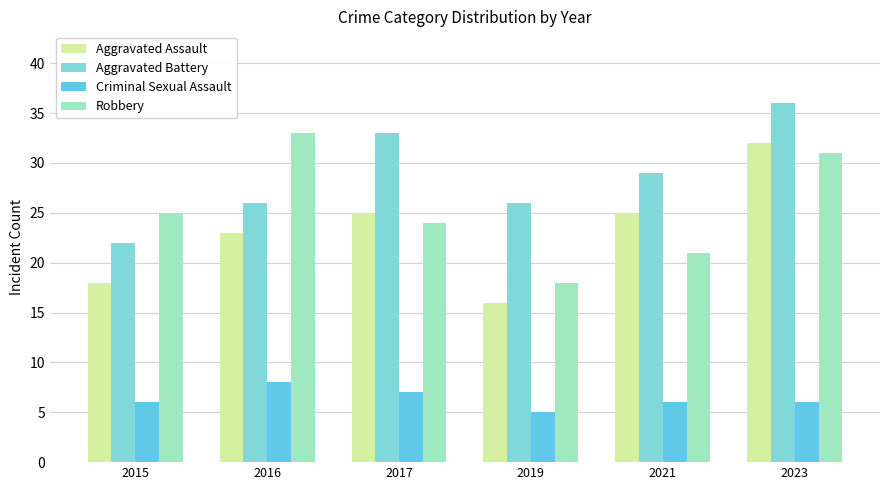

Between 2015 and 2021, which is larger?

2021